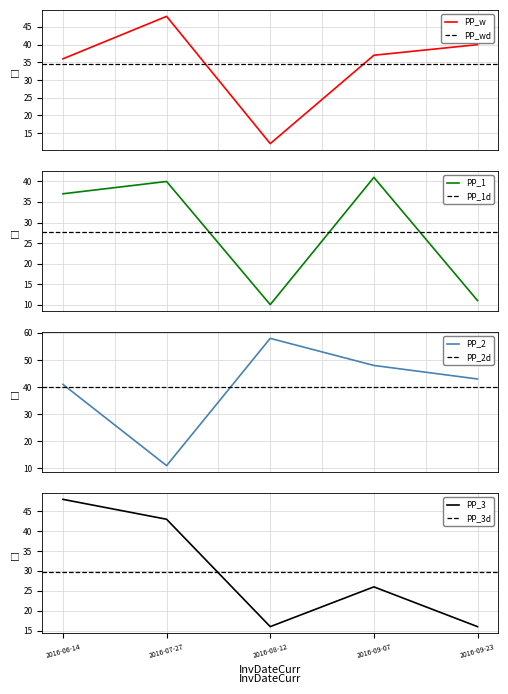

What is the minimum value for PP_w?

12